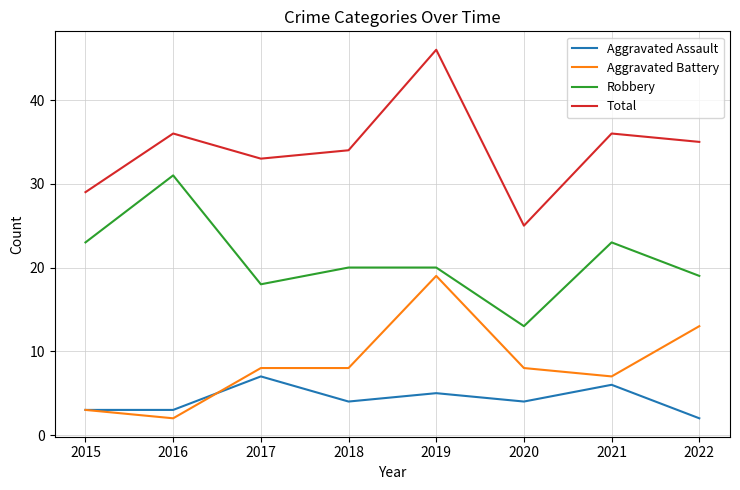

True or false: Aggravated Battery and Total intersect in this chart.

False